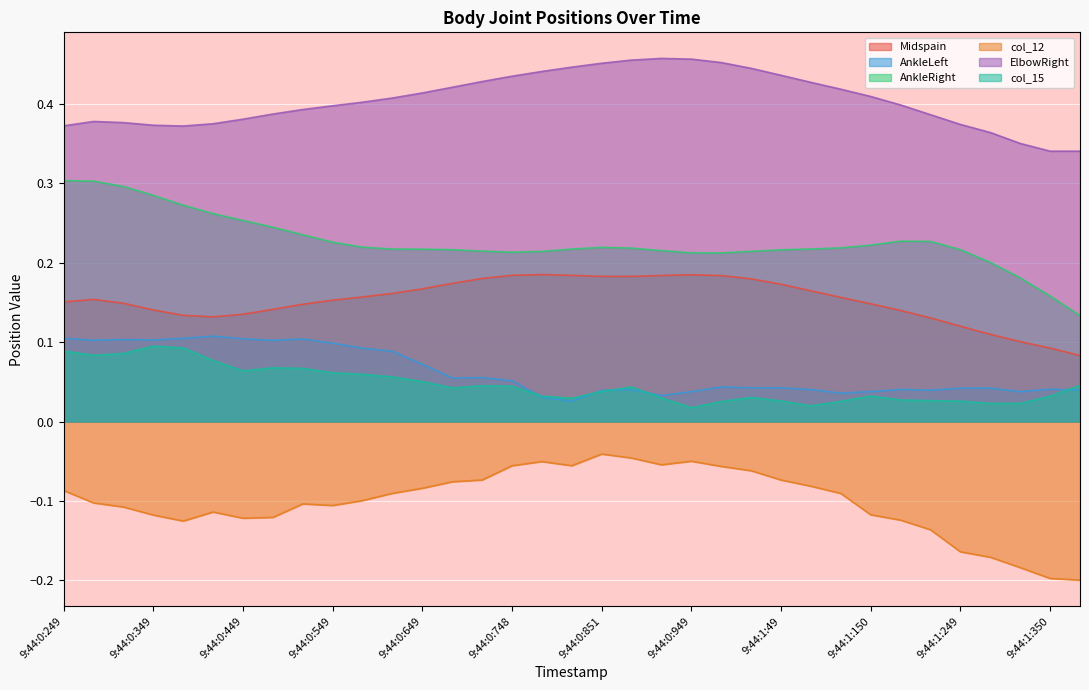

How many lines are shown in the chart?

6